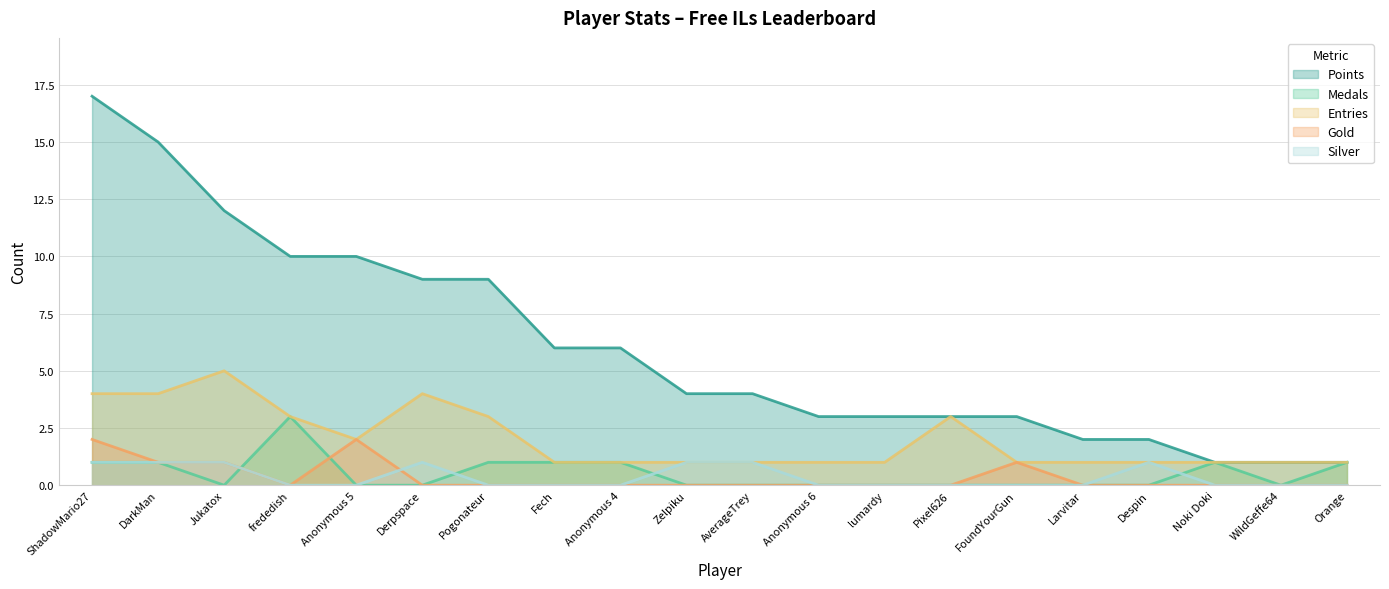

True or false: Entries and Medals cross at least once.

False